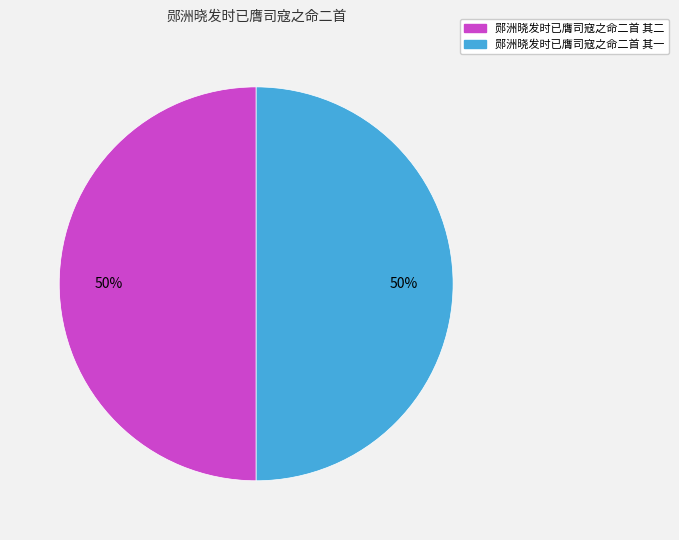

To the nearest percent, what is the average slice percentage?

50%